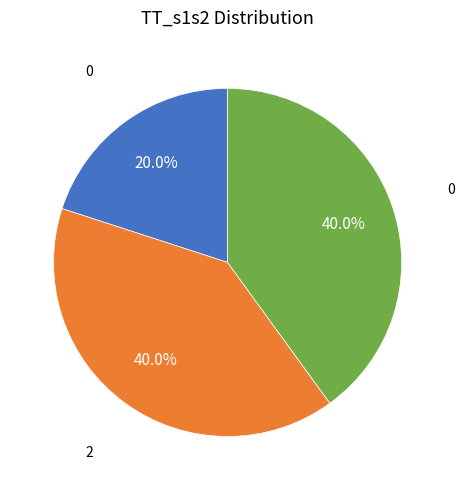

Does any single category account for the majority?

No